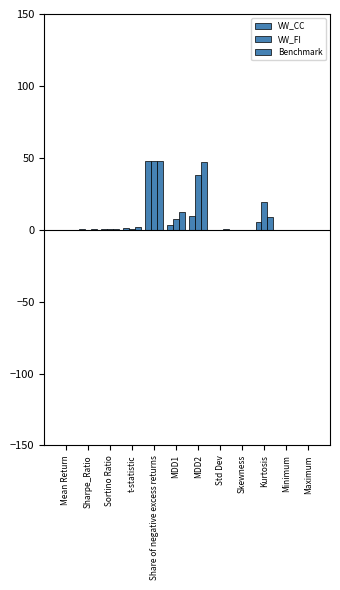

How many groups of bars are there?

12